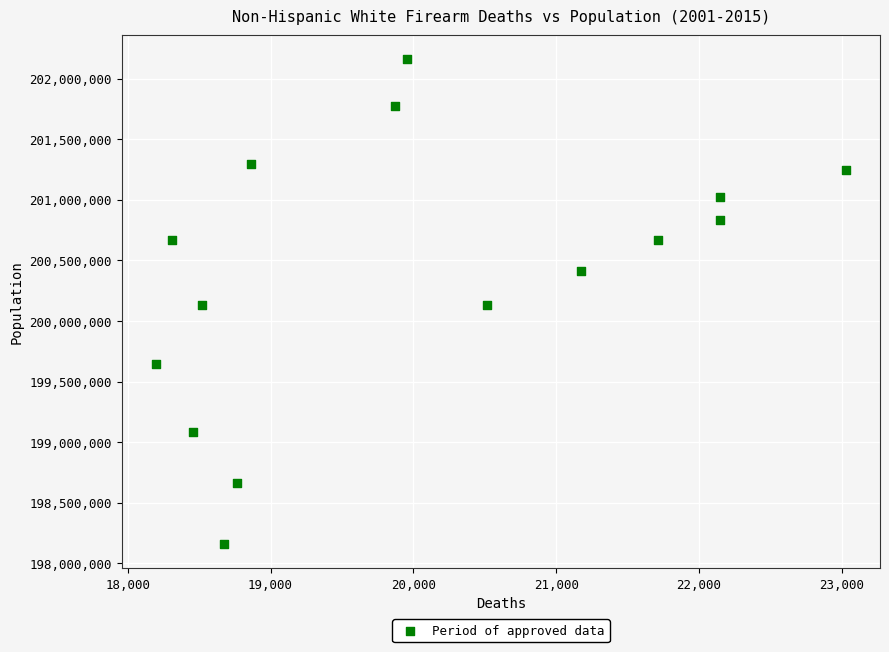

What is the range of X values (max minus min)?

4826